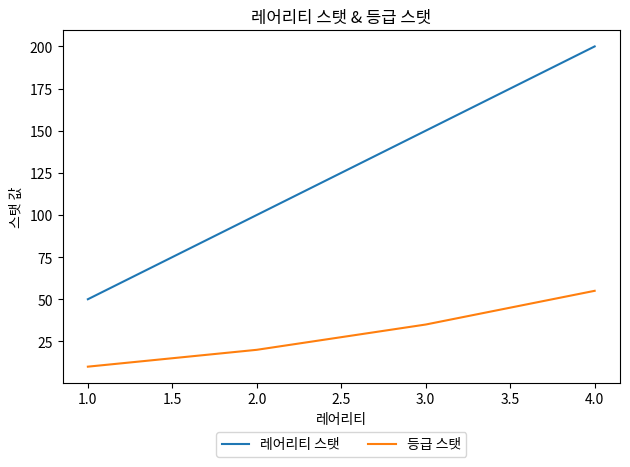

List the series in order of their peak value, lowest first.

등급 스탯, 레어리티 스탯